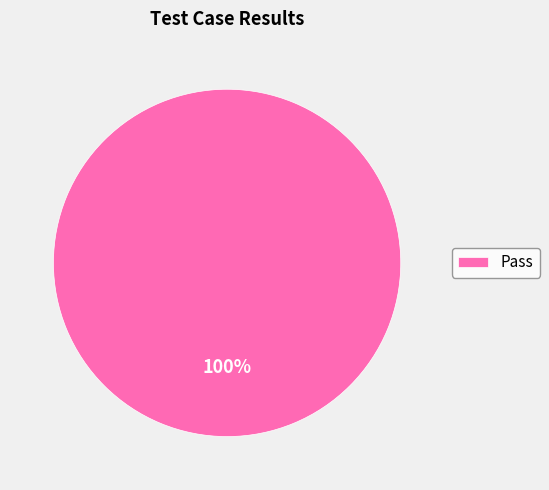

To the nearest percent, what portion does Pass represent?

100%